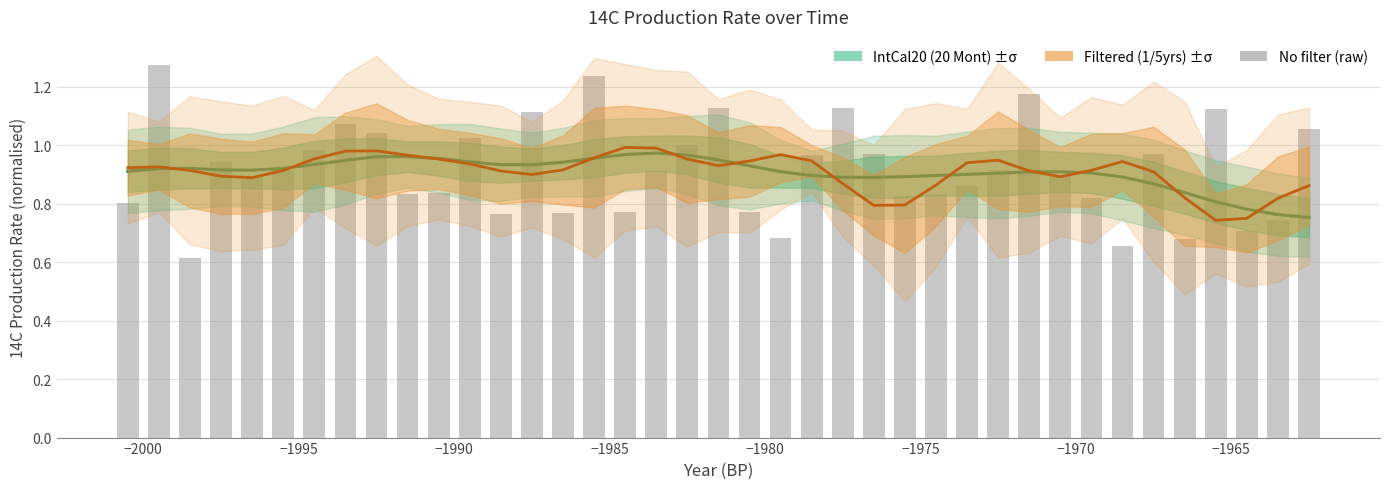

Reading left to right, transcribe all the data shown in this chart.

IntCal20 estimate: 0.9	0.9	0.9	0.9	0.9	0.9	0.9	0.9	1.0	1.0	1.0	0.9	0.9	0.9	0.9	1.0	1.0	1.0	1.0	1.0	0.9	0.9	0.9	0.9	0.9	0.9	0.9	0.9	0.9	0.9	0.9	0.9	0.9	0.9	0.8	0.8	0.8	0.8	0.8
Filtered (1/5yrs): 0.9	0.9	0.9	0.9	0.9	0.9	1.0	1.0	1.0	1.0	1.0	0.9	0.9	0.9	0.9	1.0	1.0	1.0	1.0	0.9	0.9	1.0	0.9	0.9	0.8	0.8	0.9	0.9	0.9	0.9	0.9	0.9	0.9	0.9	0.8	0.7	0.8	0.8	0.9
No filter (raw): 0.8	1.3	0.6	0.9	0.9	0.9	1.0	1.1	1.0	0.8	0.8	1.0	0.8	1.1	0.8	1.2	0.8	0.9	1.0	1.1	0.8	0.7	1.0	1.1	1.0	0.8	0.8	0.9	0.9	1.2	0.9	0.8	0.7	1.0	0.7	1.1	0.7	0.7	1.1